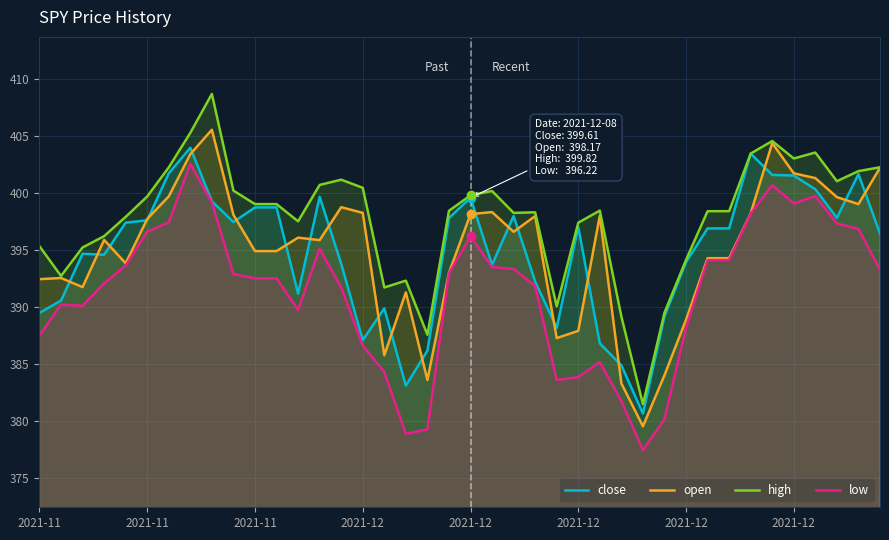

Reading left to right, list all the values displayed in this chart.

close: 389.5	390.6	394.7	394.6	397.4	397.6	401.8	404.0	399.3	397.5	398.8	398.8	391.2	399.7	393.8	387.1	389.9	383.1	386.2	397.8	399.6	393.7	398.0	392.3	388.2	397.1	386.8	384.9	380.7	389.2	393.9	396.9	396.9	403.5	401.6	401.6	400.4	397.9	401.7	396.5
open: 392.5	392.6	391.8	395.9	393.9	397.8	399.7	403.4	405.6	398.1	394.9	394.9	396.1	395.9	398.8	398.3	385.8	391.3	383.6	393.0	398.2	398.4	396.6	398.0	387.3	387.9	398.0	383.3	379.6	384.1	388.9	394.3	394.3	398.2	404.4	401.8	401.3	399.7	399.1	402.2
high: 395.4	392.8	395.2	396.2	397.9	399.7	402.3	405.3	408.7	400.2	399.1	399.1	397.5	400.7	401.2	400.5	391.7	392.3	387.6	398.5	399.8	400.2	398.3	398.3	390.1	397.4	398.5	389.2	381.5	389.5	394.2	398.4	398.4	403.5	404.6	403.1	403.6	401.1	401.9	402.3
low: 387.5	390.2	390.1	392.1	393.7	396.6	397.4	402.6	399.2	392.9	392.5	392.5	389.8	395.1	391.8	386.6	384.3	378.9	379.3	393.0	396.2	393.5	393.4	391.9	383.6	383.9	385.2	381.8	377.5	380.2	388.2	394.1	394.1	398.2	400.7	399.1	399.8	397.3	396.9	393.3